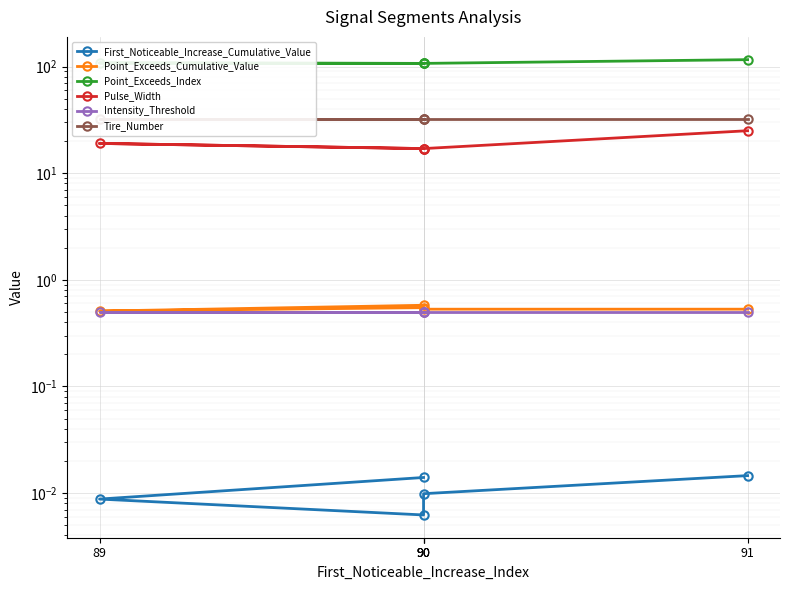

Which category has the lowest value in the Tire_Number series?

90